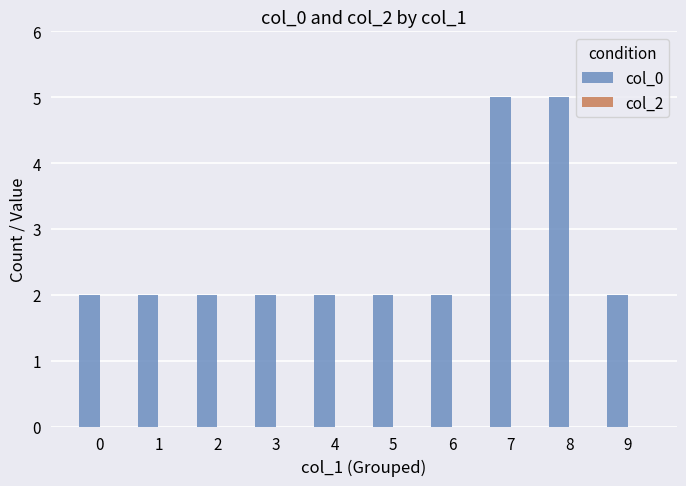

What is the change in value from 6 to 8?

+3